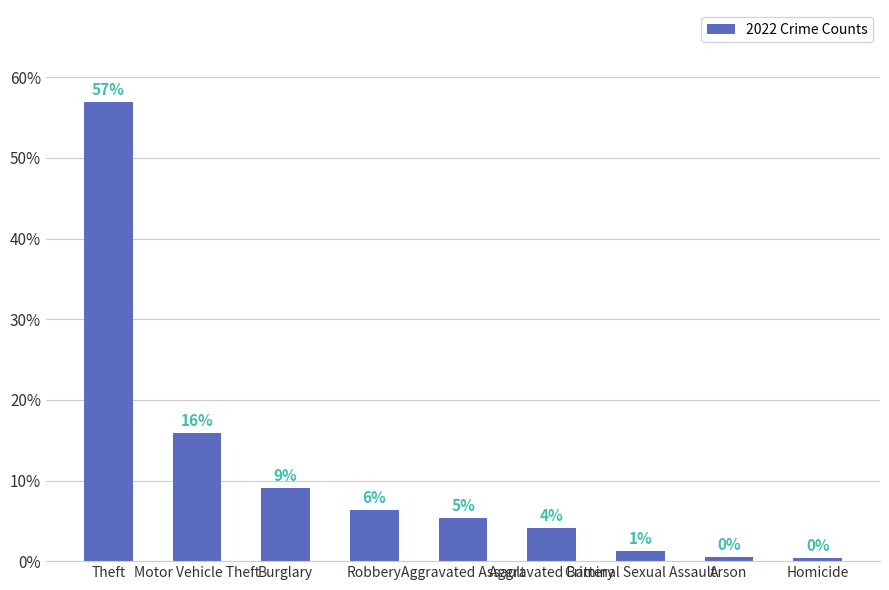

The value at Aggravated Battery is 1.0. True or false?

False